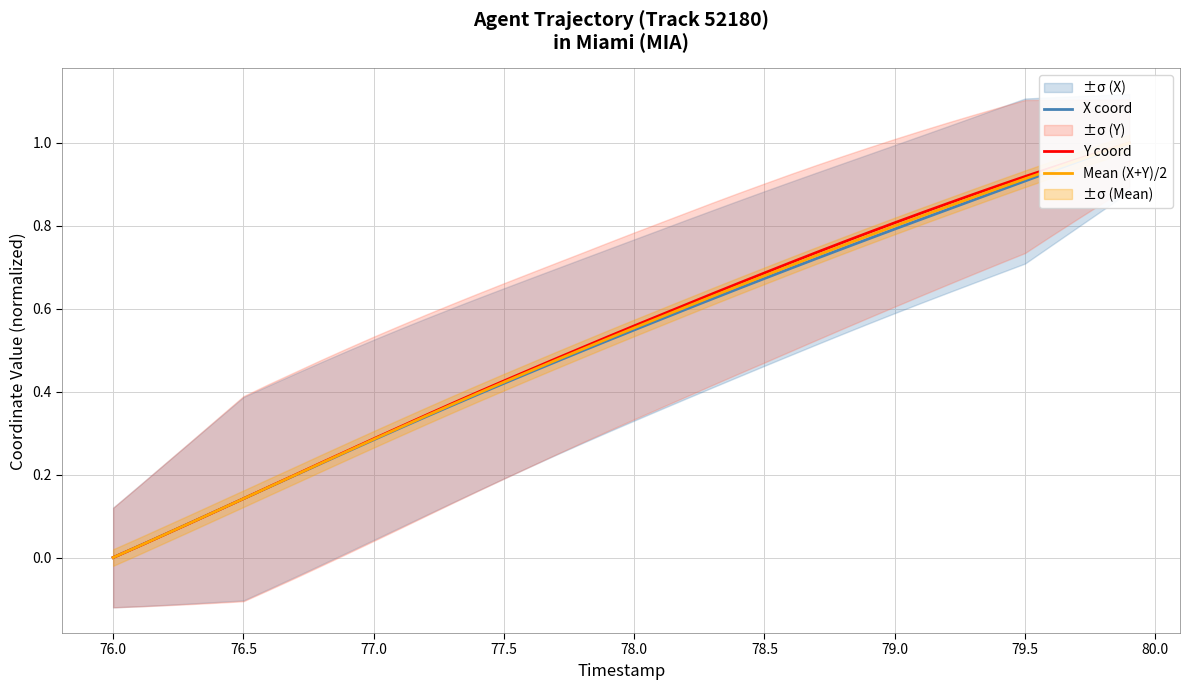

True or false: Y coord has more than 0 interior local peaks.

False